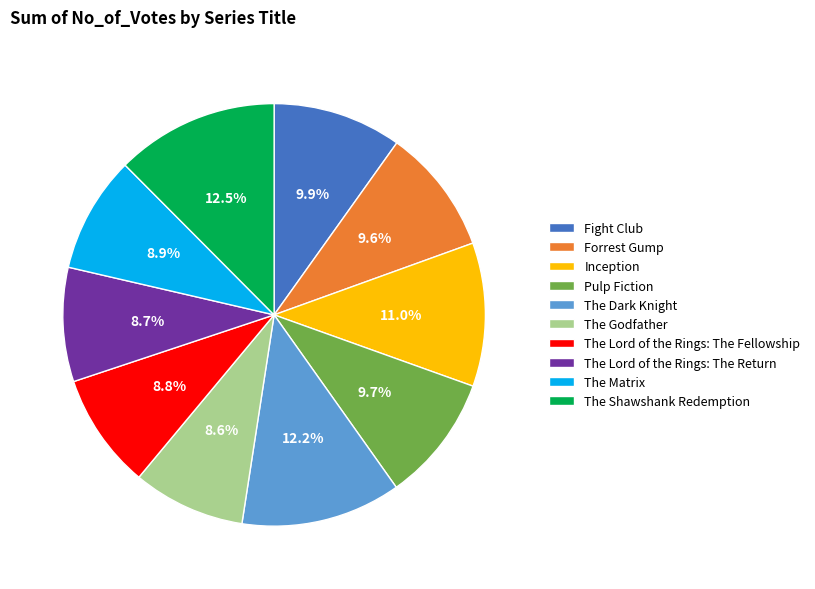

Which has a higher value, The Lord of the Rings: The Fellowship or The Dark Knight?

The Dark Knight